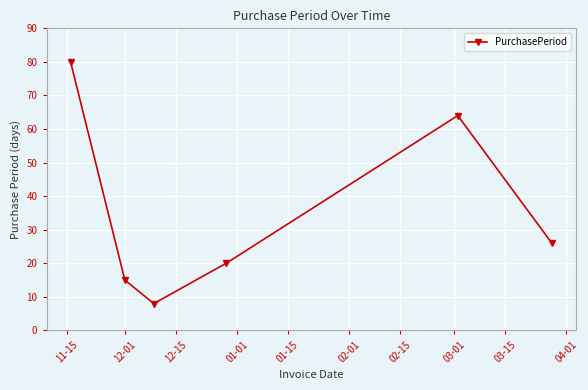

How many data points does each series have?

6